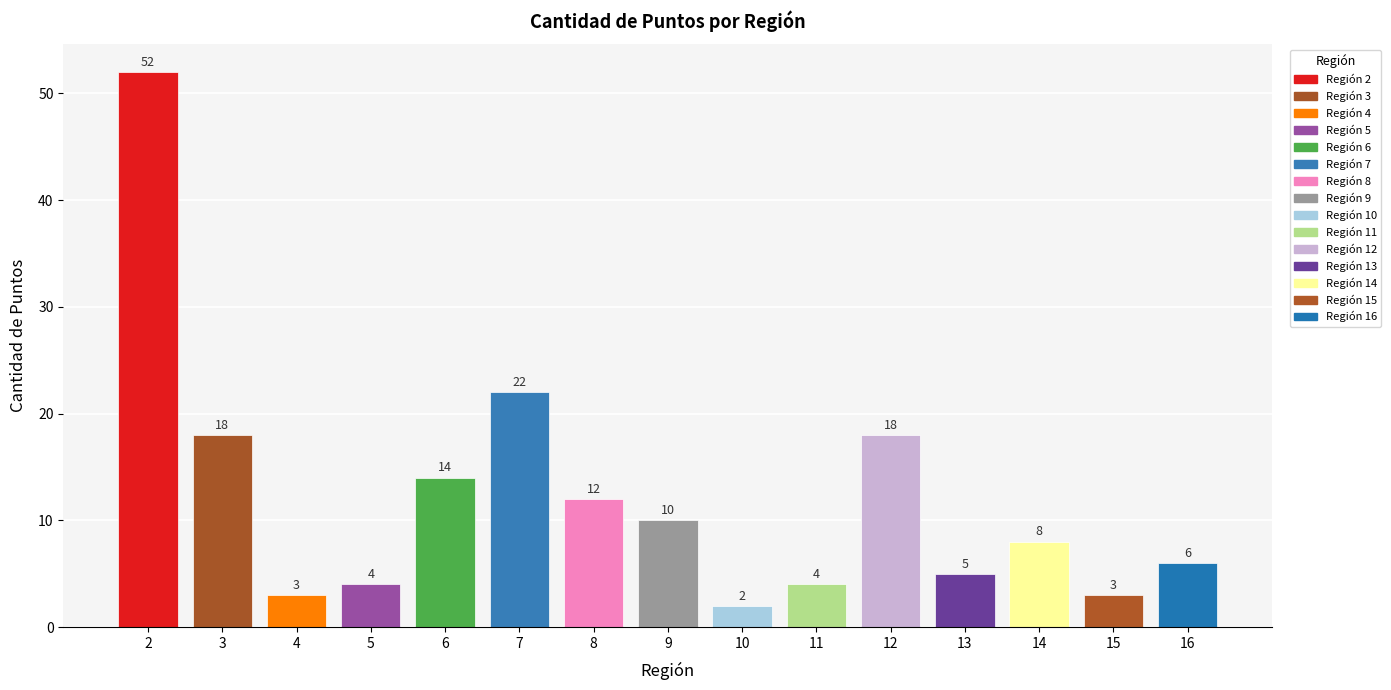

What is the change in value from 12 to 13?

-13